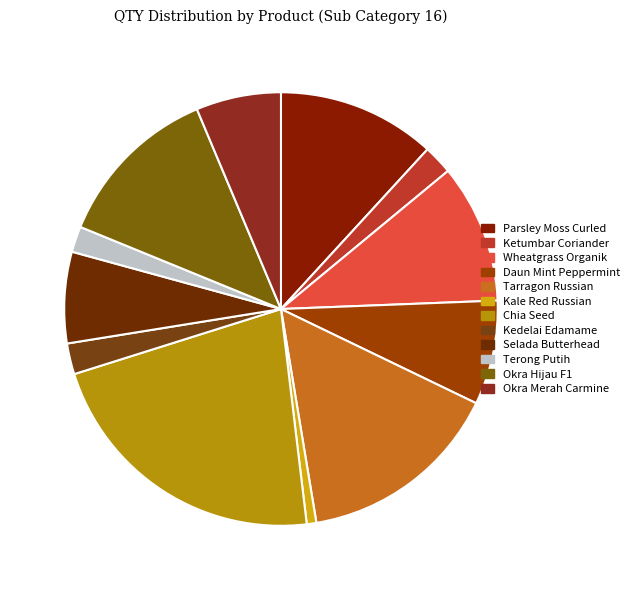

Is it true that Okra Merah Carmine is 6% of the pie?

True